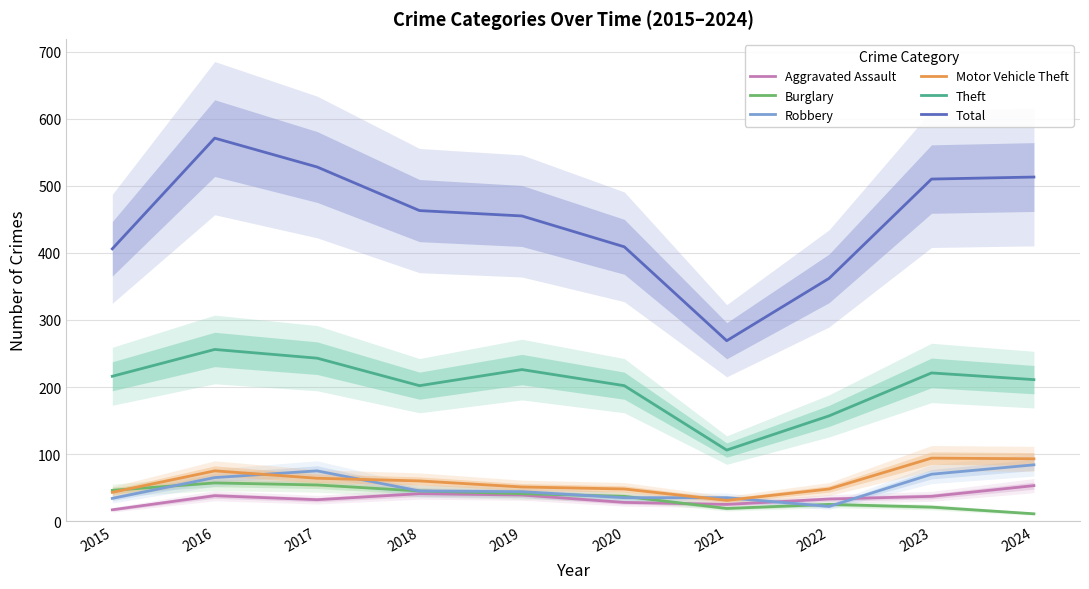

What is the spread (max minus min) of values at 2022?

340